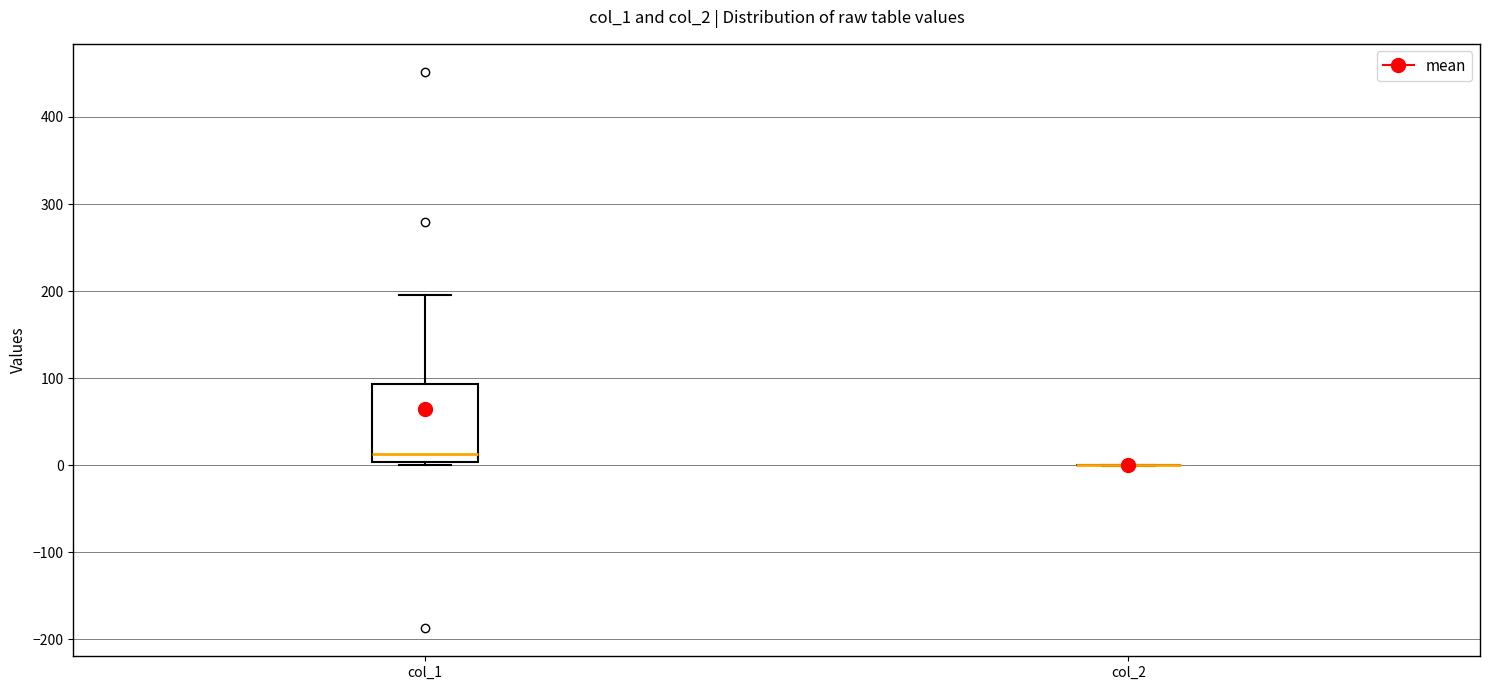

Comparing the boxes themselves (not the whiskers), which one is the tallest?

col_1